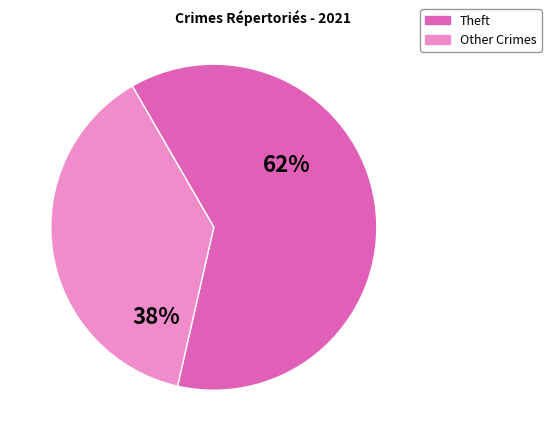

How many segments does this pie chart have?

2